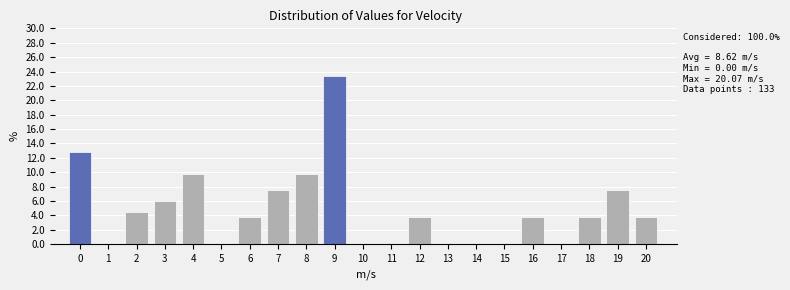

Reading right to left, list all the values displayed in this chart.

20=3.8	19=7.5	18=3.8	17=0.0	16=3.8	15=0.0	14=0.0	13=0.0	12=3.8	11=0.0	10=0.0	9=23.3	8=9.8	7=7.5	6=3.8	5=0.0	4=9.8	3=6.0	2=4.5	1=0.0	0=12.8